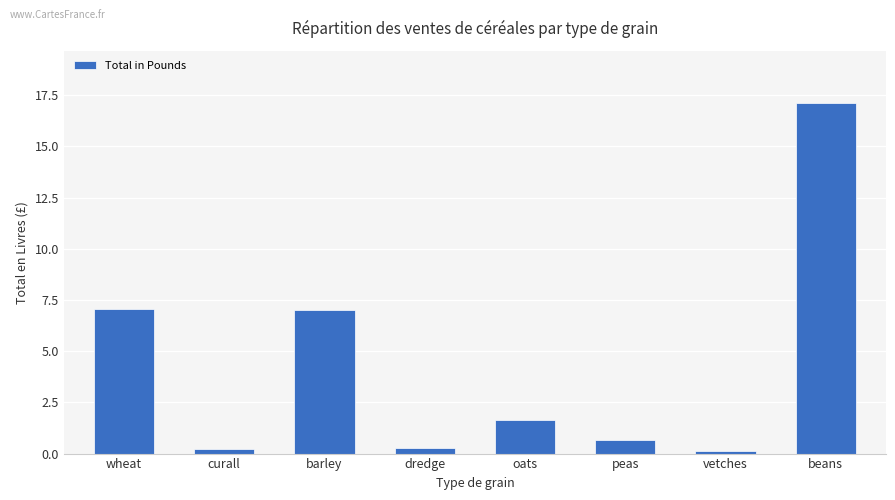

What is the greatest value displayed?

17.1